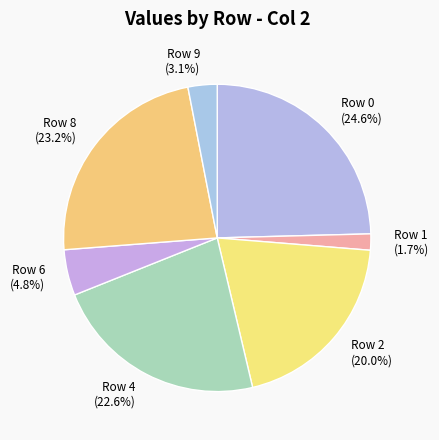

Count the number of slices in the pie.

7